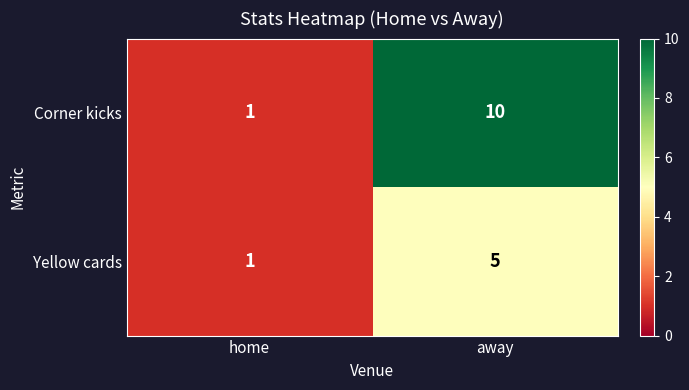

What is the greatest value displayed?

10